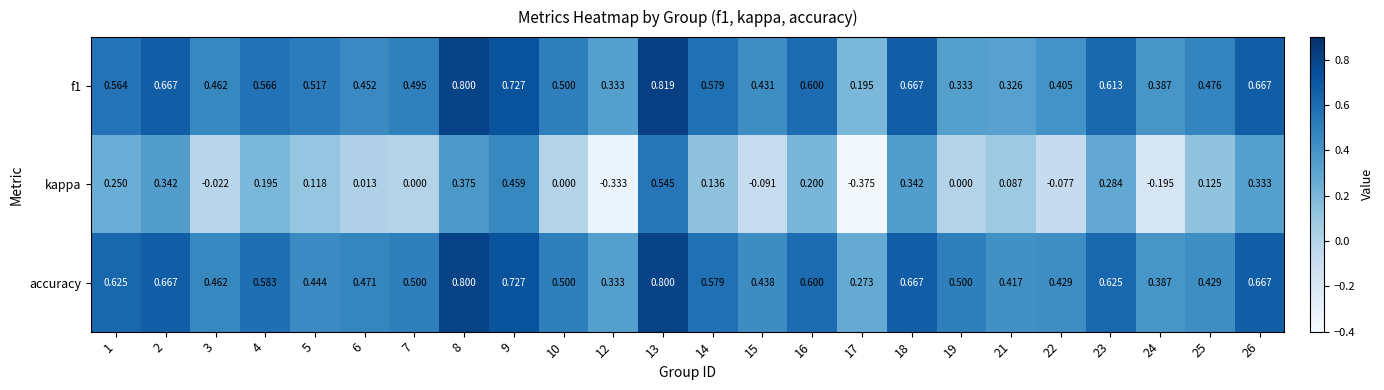

List the series in order of their peak value, highest first.

f1, accuracy, kappa